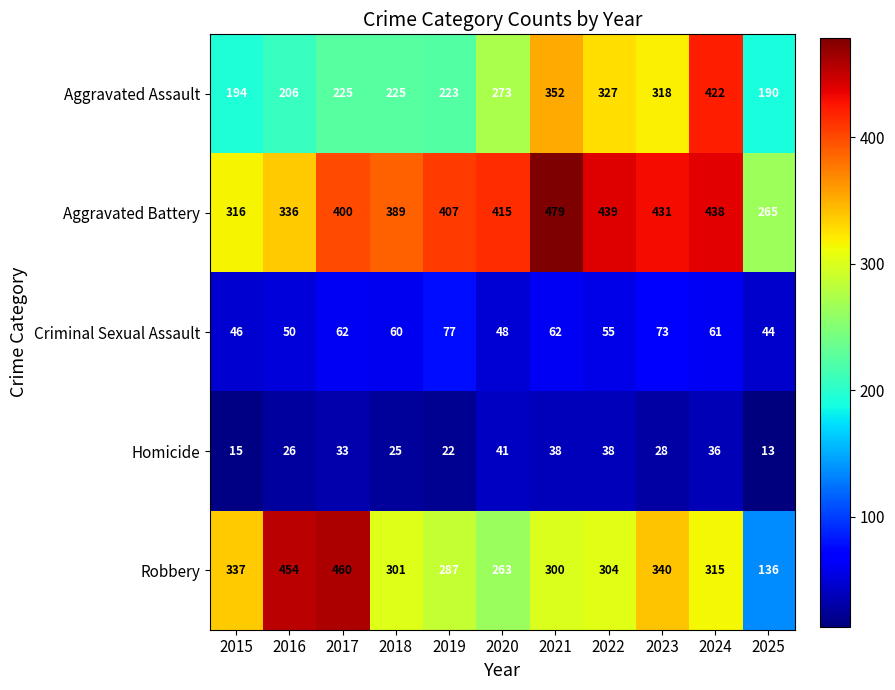

Where does the Homicide series first go above 28?

2017